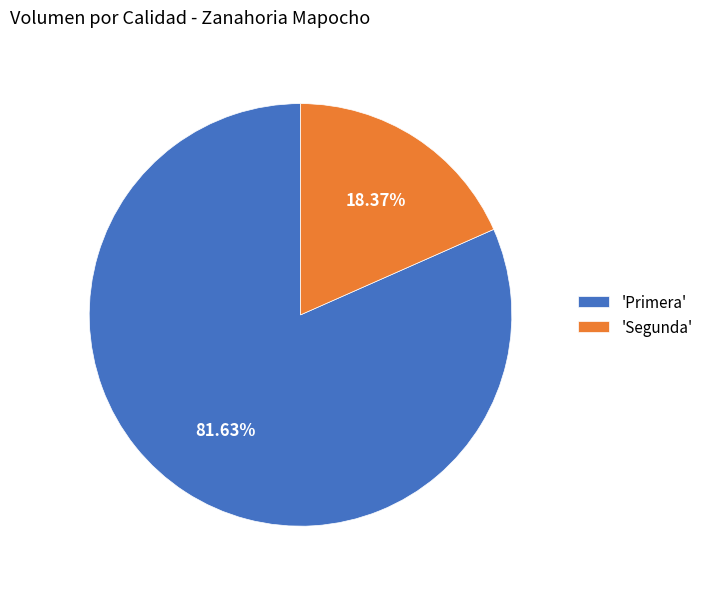

Which slice is the largest?

'Primera'